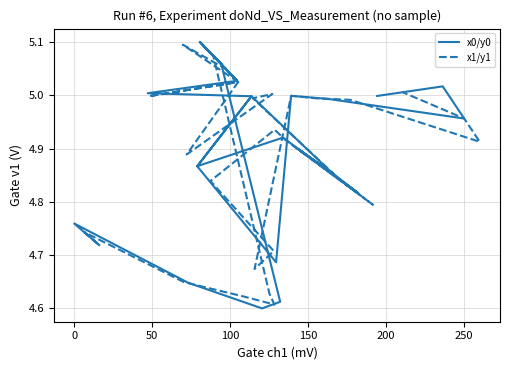

Where is the first local maximum for x0/y0?

50